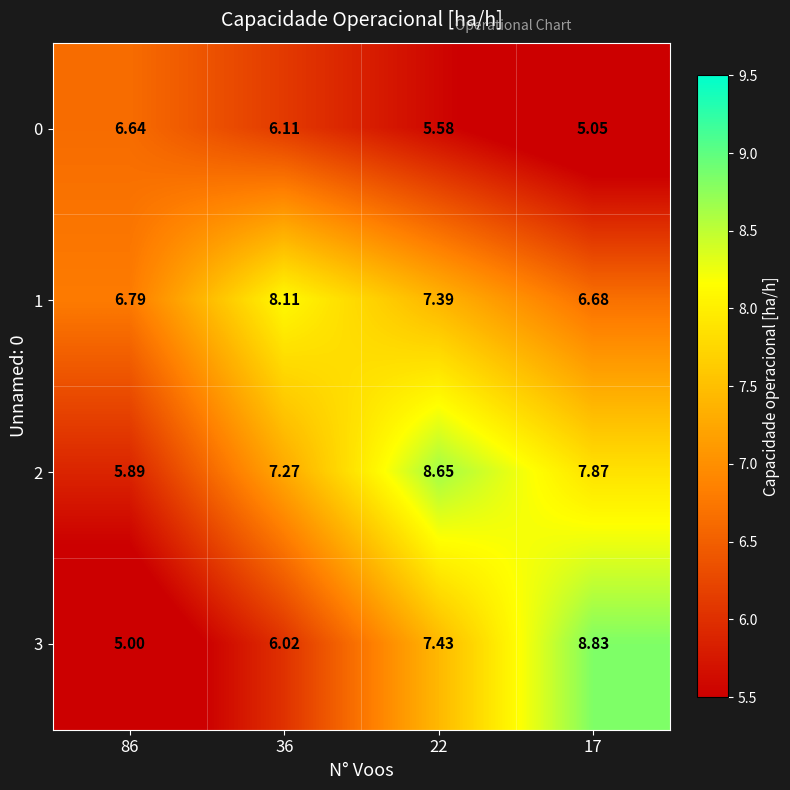

Is the value of 2 at 22 greater than the value of 0 at 86?

Yes